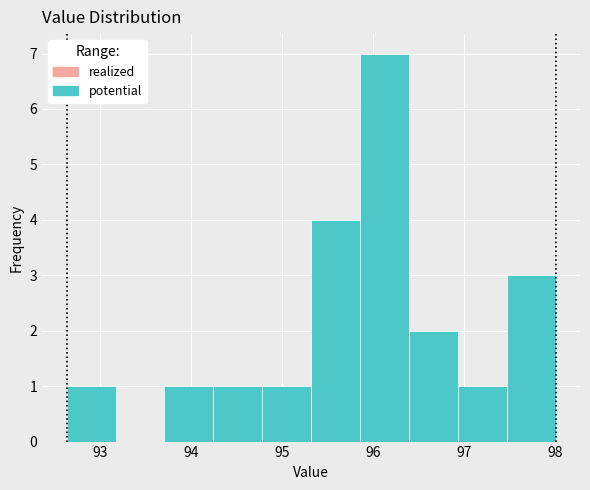

Reading left to right, transcribe this chart: for each bar, give the range it covers on the x-axis and its height. Neither the bar edges nor the heights are printed on the chart, so give them approximately, as read against the axes.

92.6 to 93.2: 1
93.2 to 93.7: 0
93.7 to 94.2: 1
94.2 to 94.8: 1
94.8 to 95.3: 1
95.3 to 95.9: 4
95.9 to 96.4: 7
96.4 to 96.9: 2
96.9 to 97.5: 1
97.5 to 98.0: 3